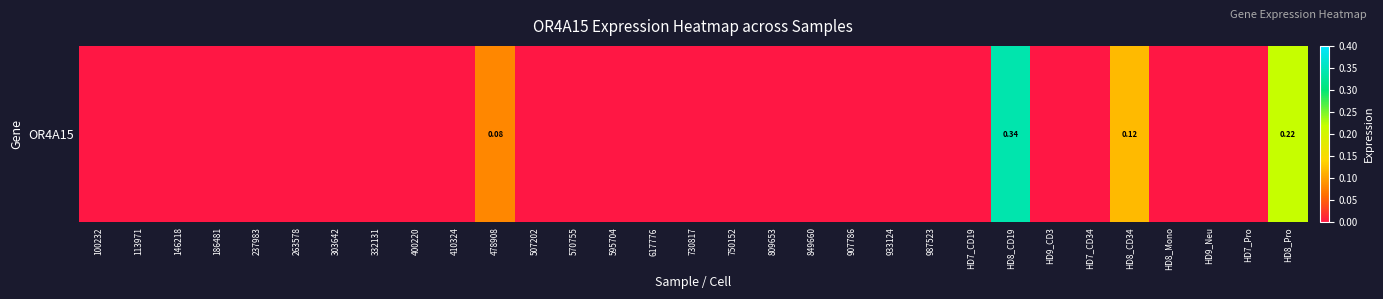

True or false: the data shows 0.0 at 730817.

True